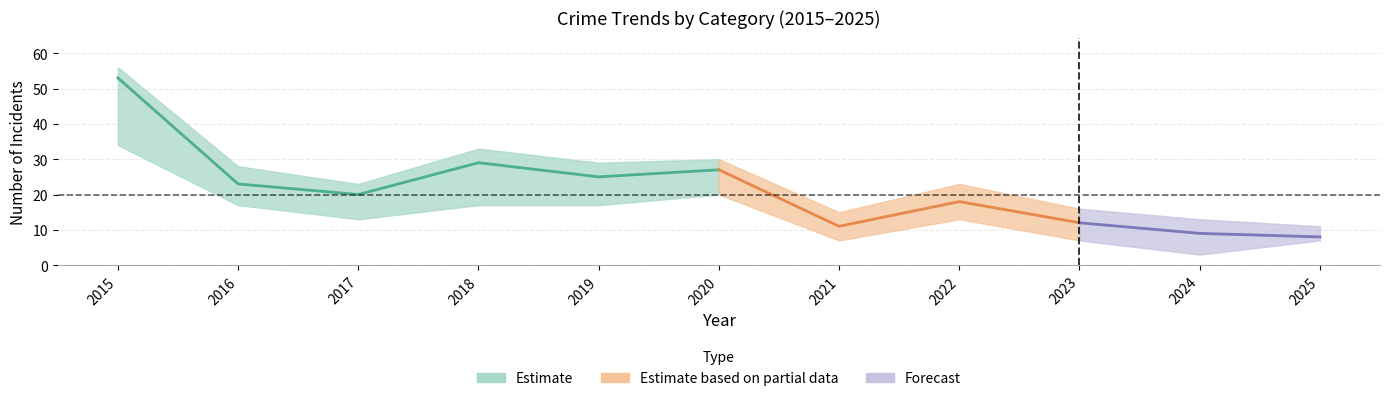

Is it true that Robbery equals 12 at 2019?

False